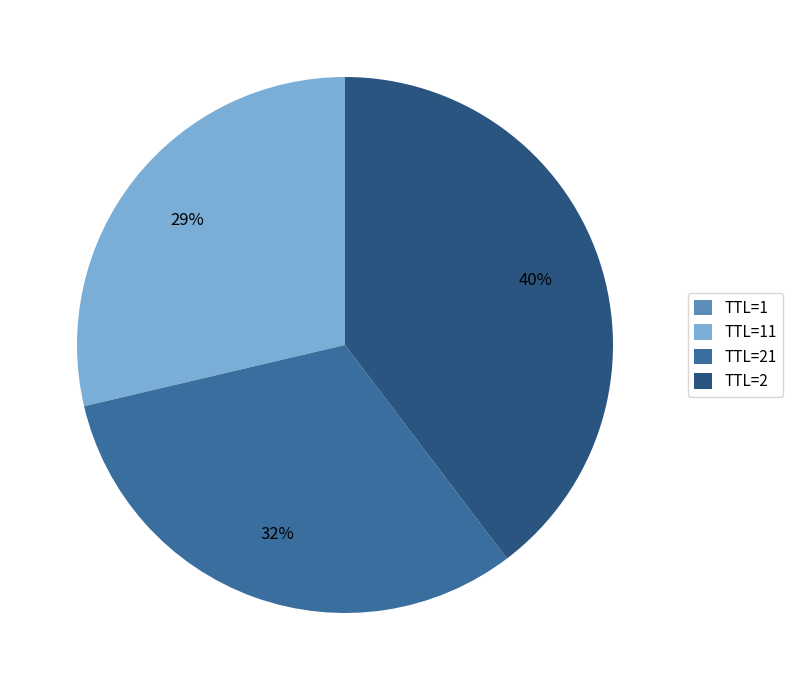

To the nearest percent, what is the average slice percentage?

25%